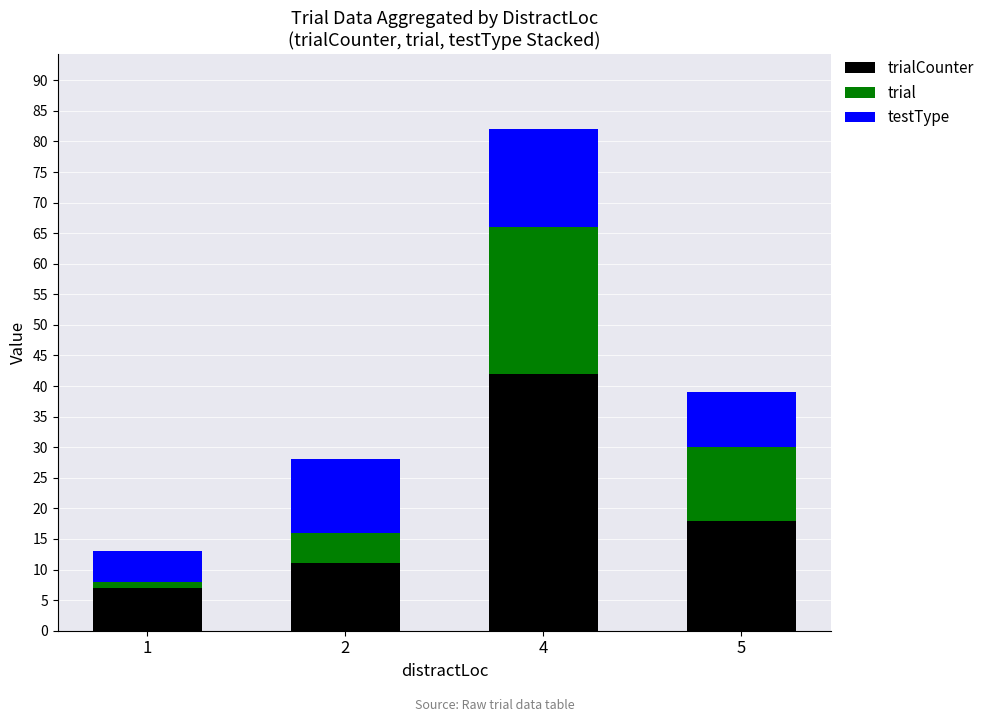

What are all the series names shown in the legend?

trialCounter, trial, testType